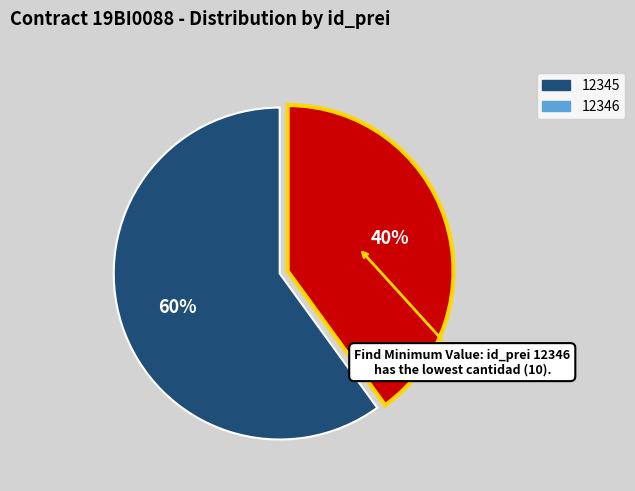

To the nearest percent, what is the difference between the 12346 and 12345 slice percentages?

20%